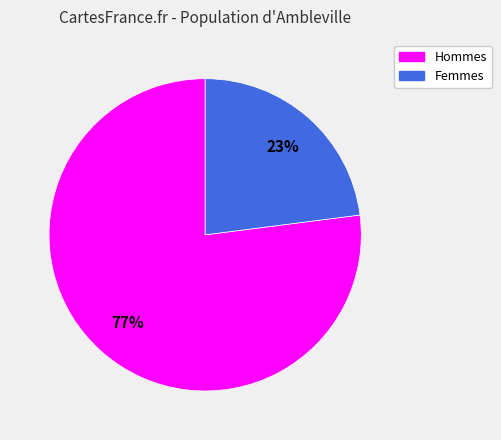

To the nearest percent, what is the difference between the largest and smallest slice percentages?

54%